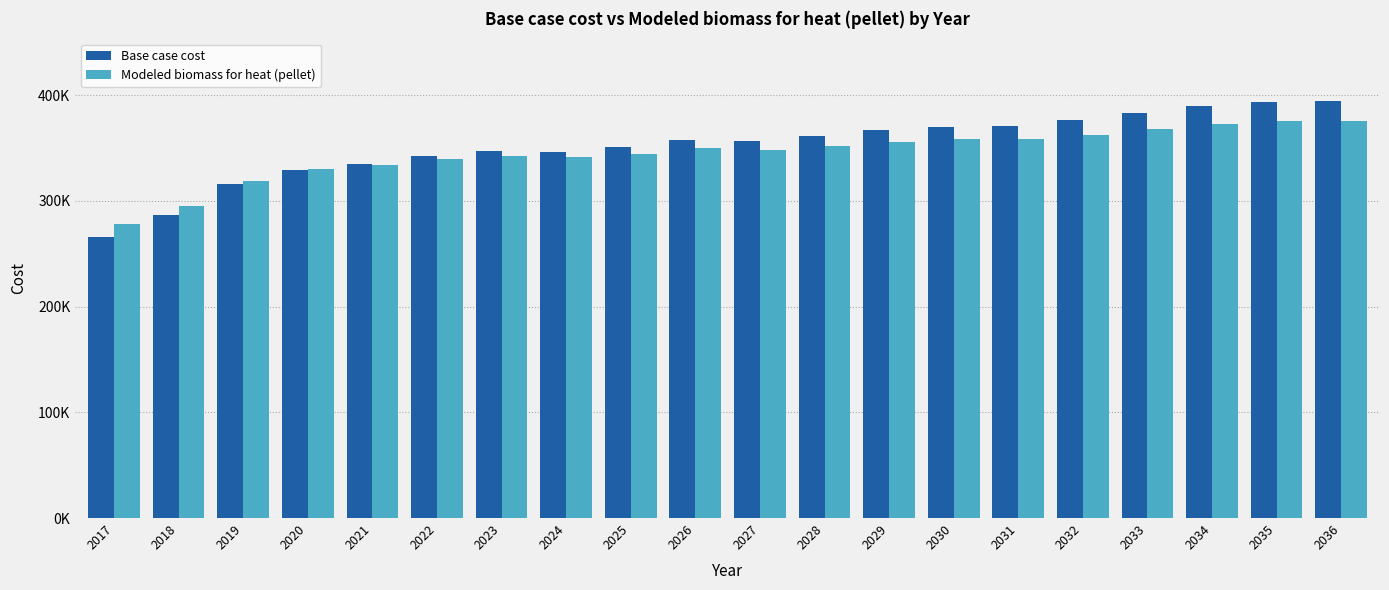

List the series in order of their peak value, highest first.

Base case cost, Modeled biomass for heat (pellet)